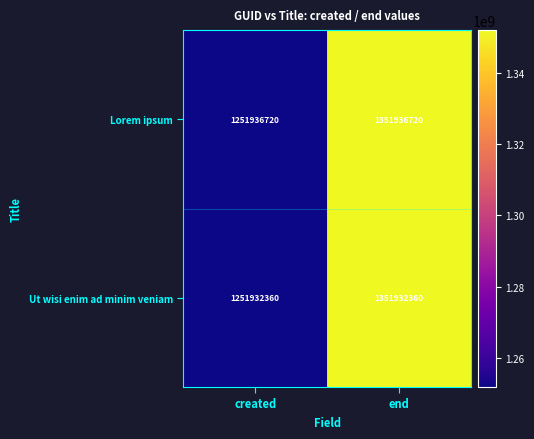

Which series has the largest total across all categories?

Lorem ipsum